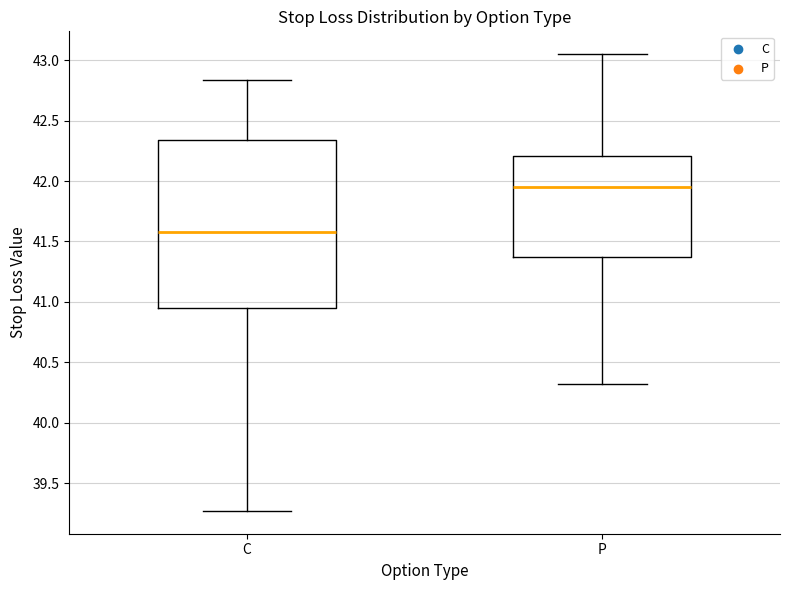

Which box's median line is the highest?

P